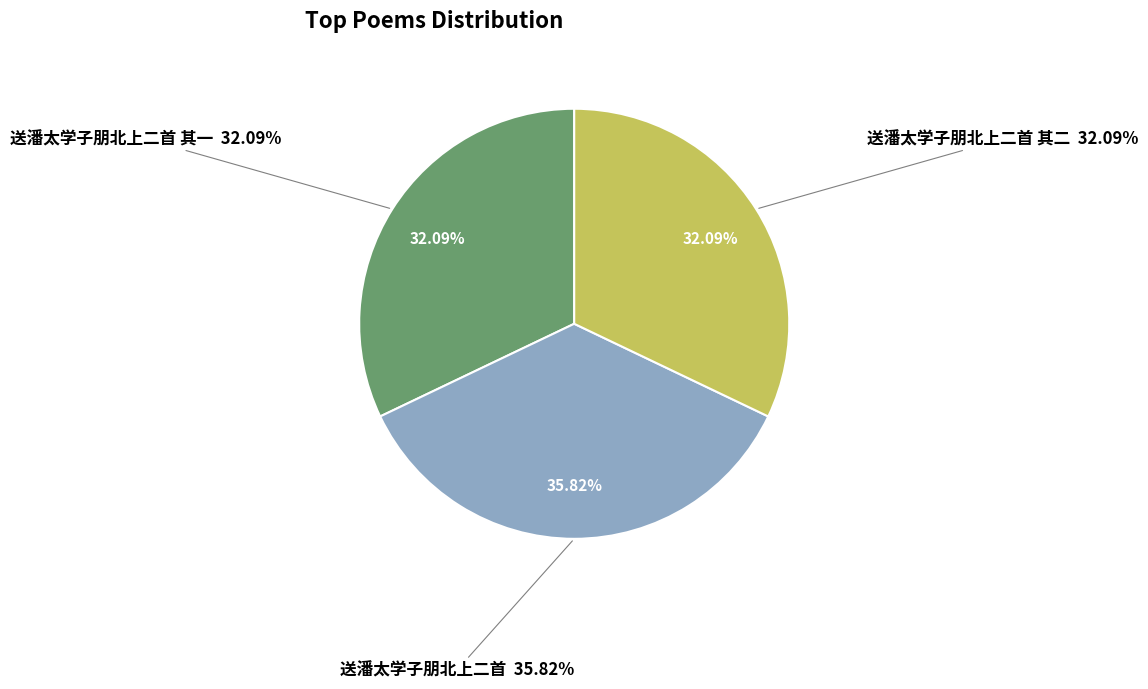

Is there a majority slice in this chart?

No